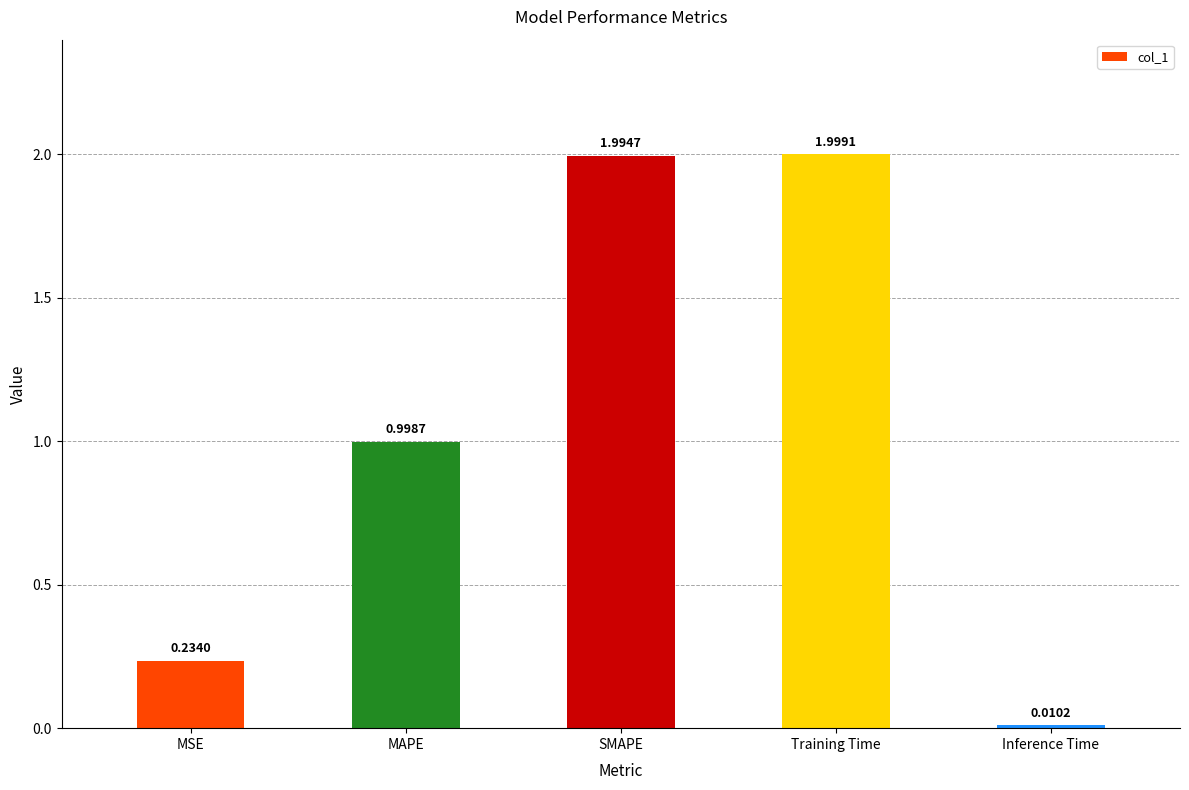

True or false: the data shows 0.4 at MSE.

False